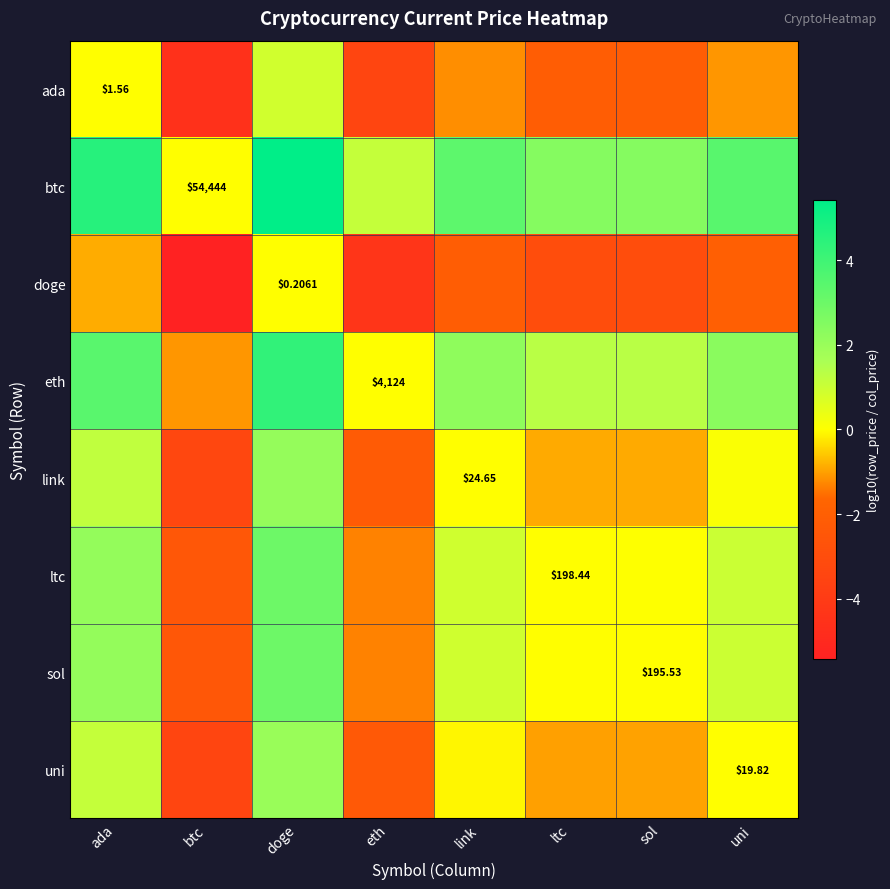

What is the sum of all ada values?

-13.6